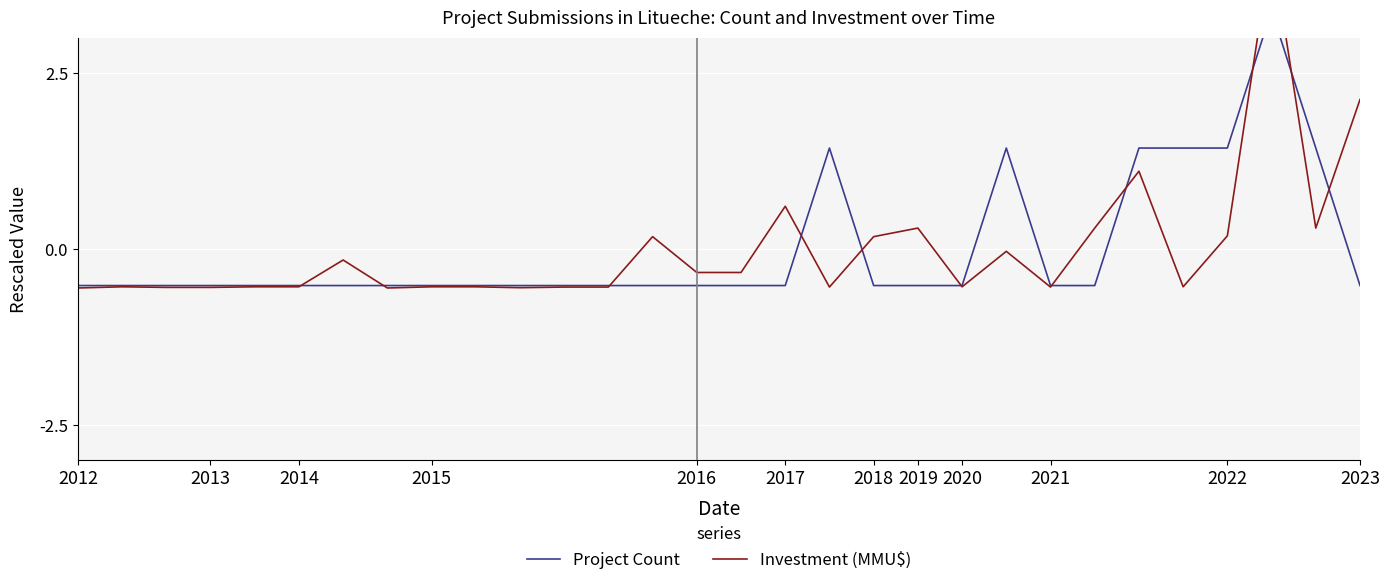

How many times do Investment (MMU$) and Project Count cross each other?

11